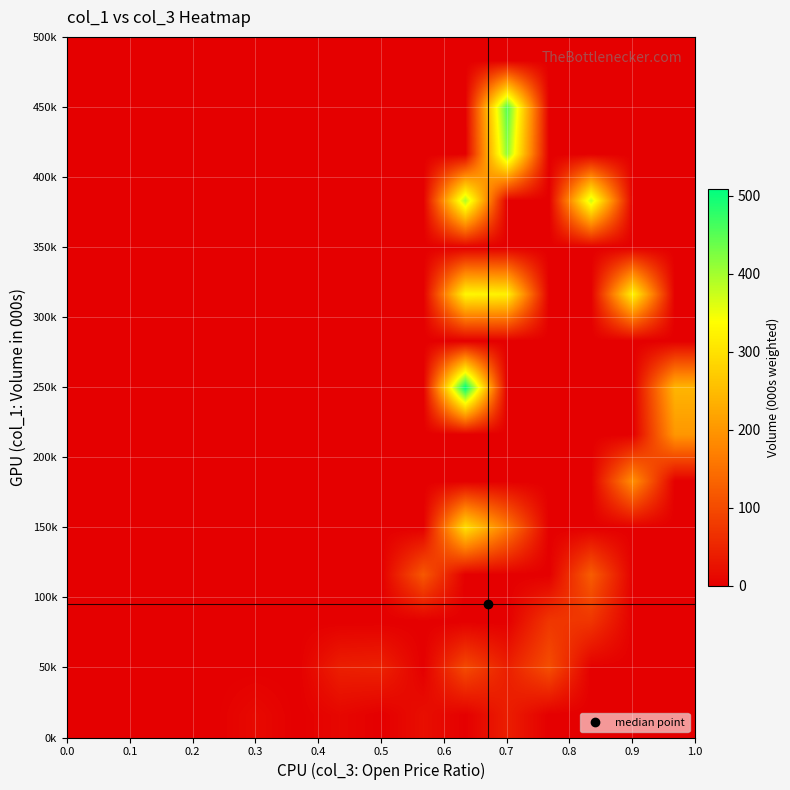

What is the greatest value displayed?

509